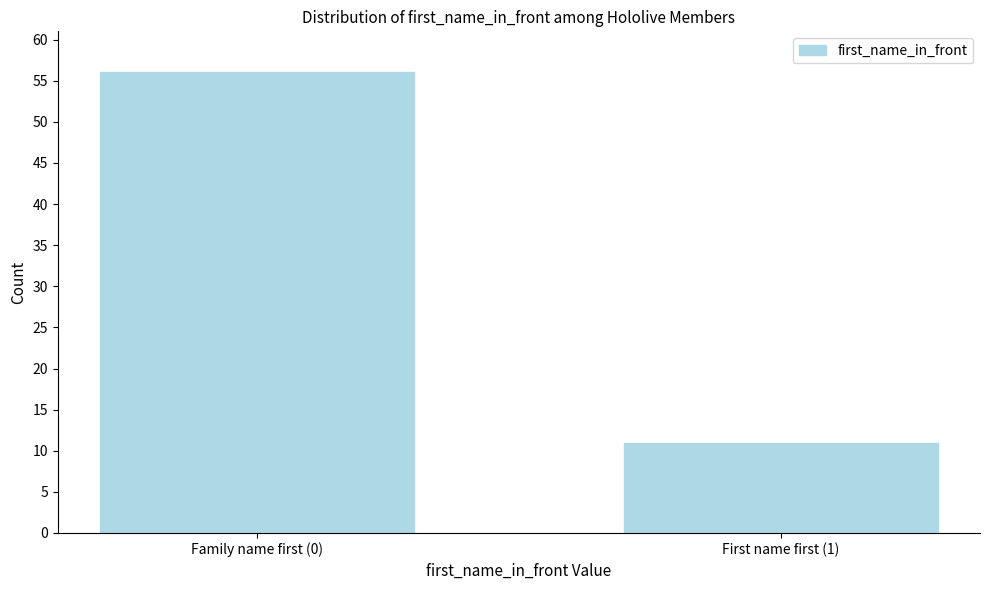

Reading right to left, what are all the values shown in this chart?

First name first (1)=11	Family name first (0)=56